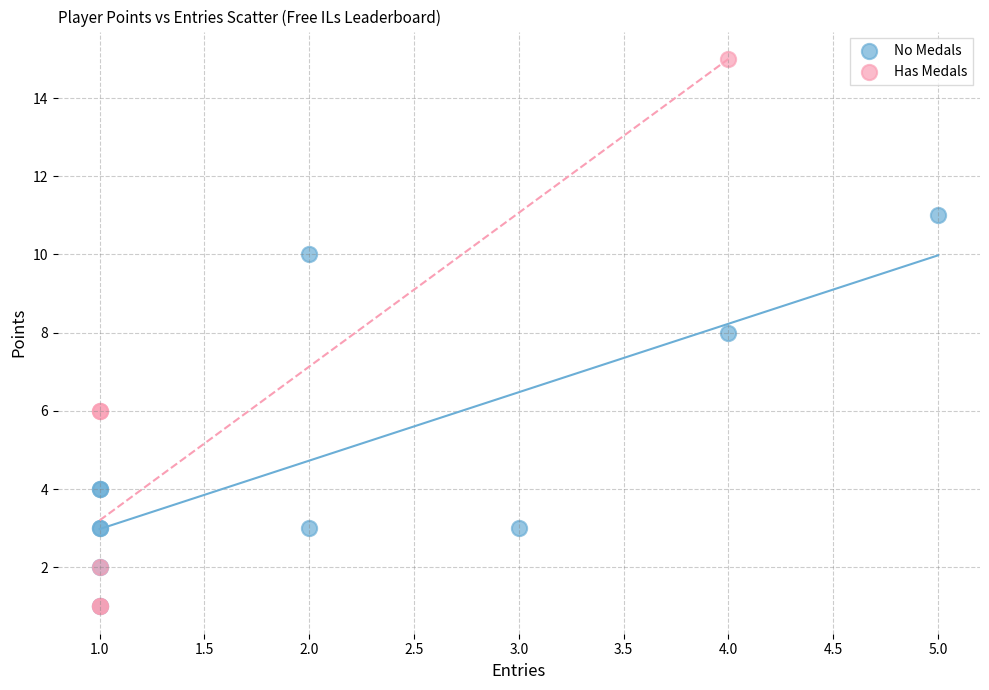

What are all the series names shown in the legend?

No Medals, Has Medals